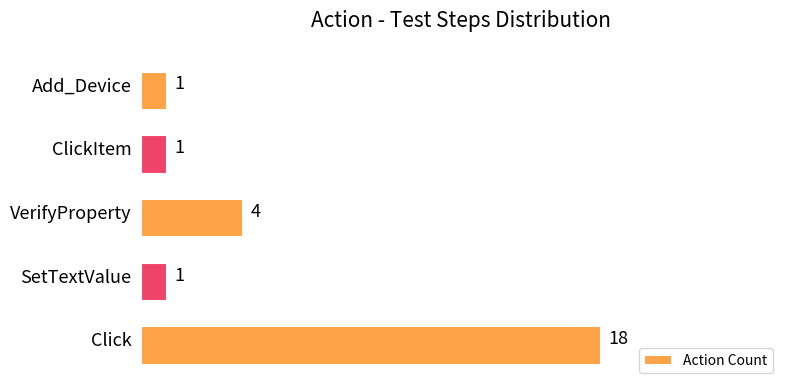

How many values are between 1 and 4?

4